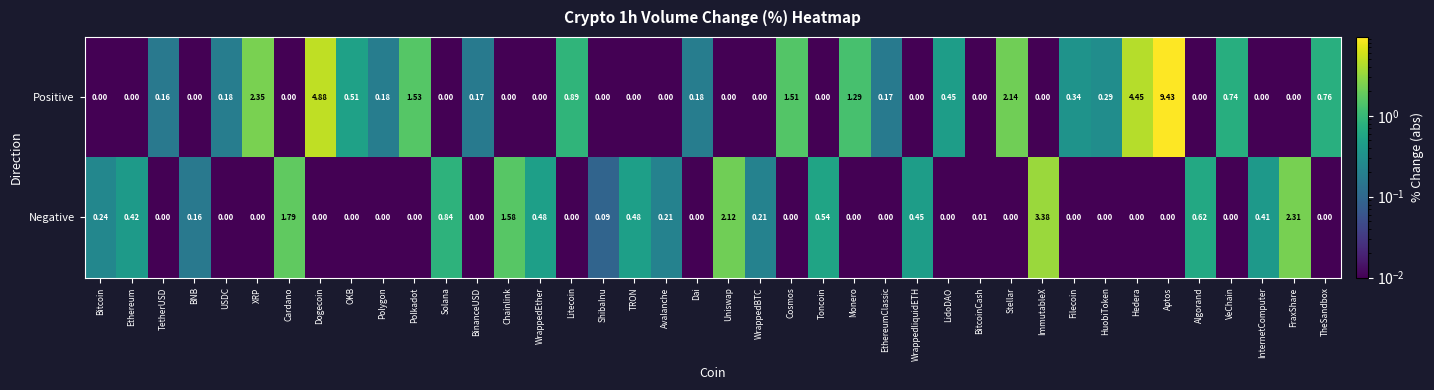

Where is Positive nearest to the value 4?

Hedera